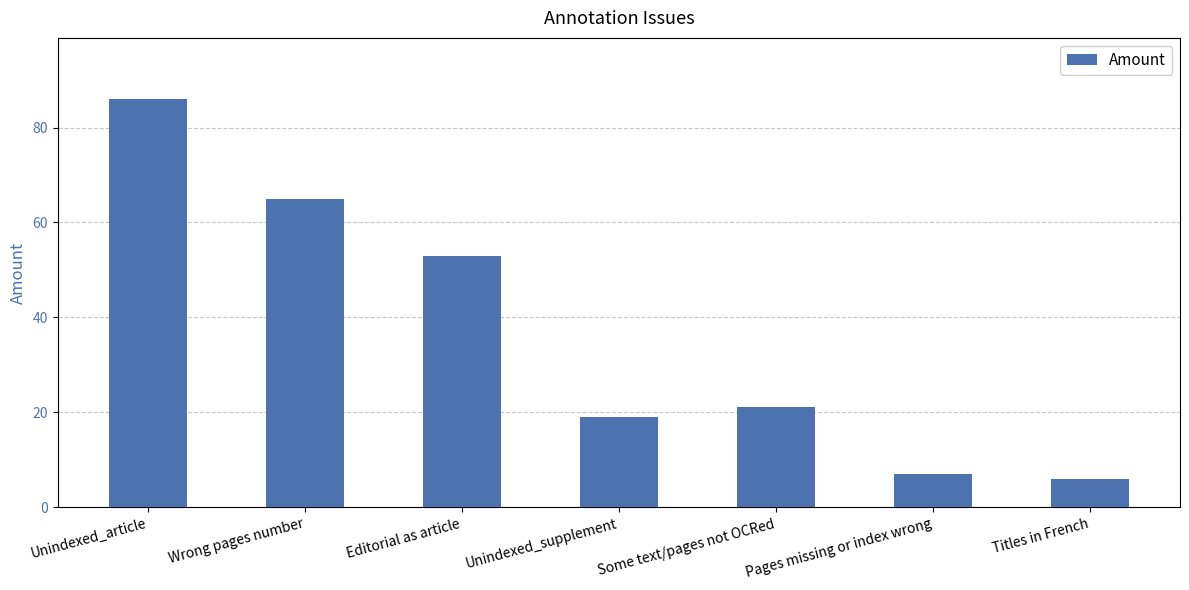

Reading left to right, list all the values displayed in this chart.

86	65	53	19	21	7	6